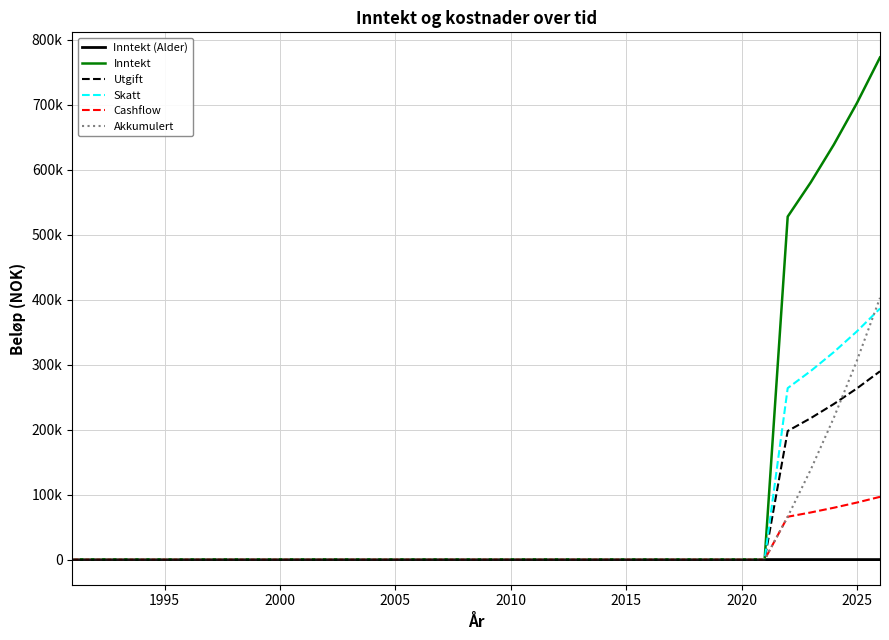

True or false: Utgift and Inntekt intersect in this chart.

False